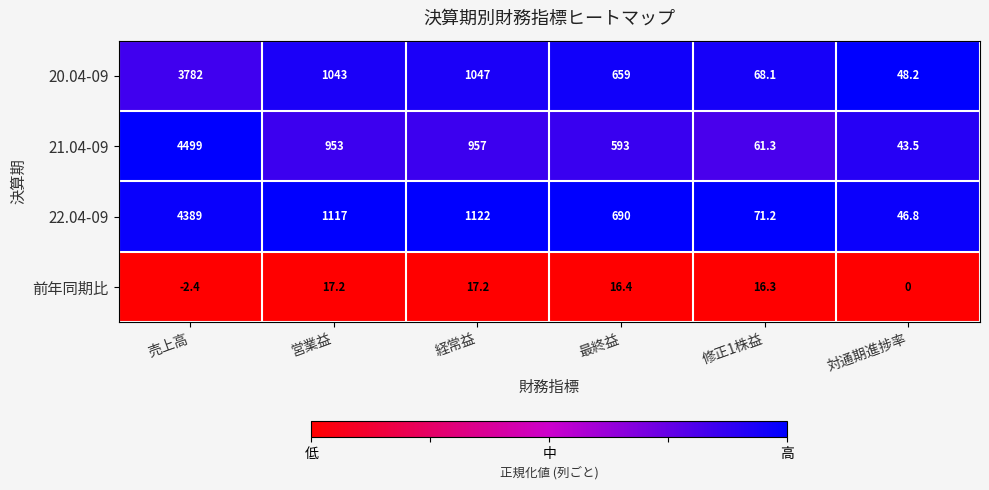

Which series has the largest total across all categories?

22.04-09